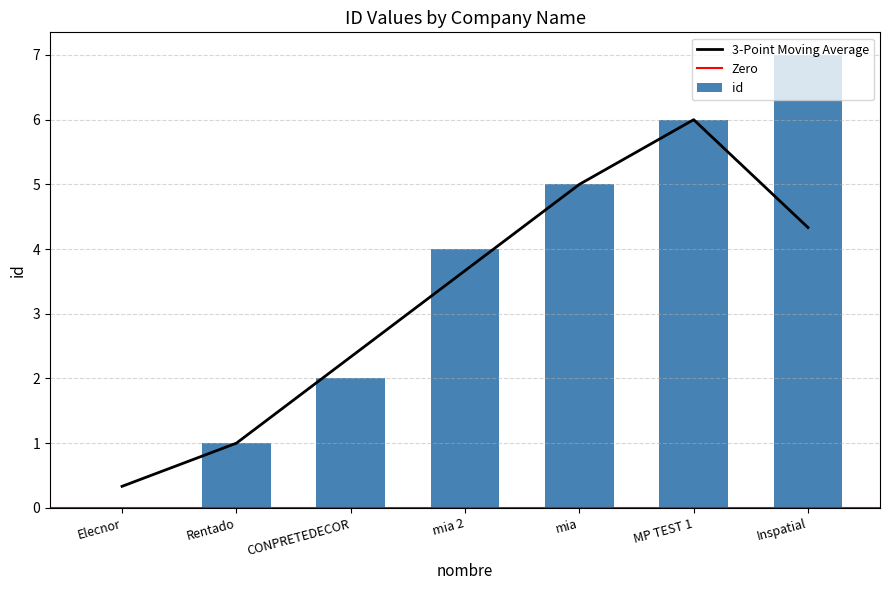

At which category does the chart reach its peak across all series?

Inspatial